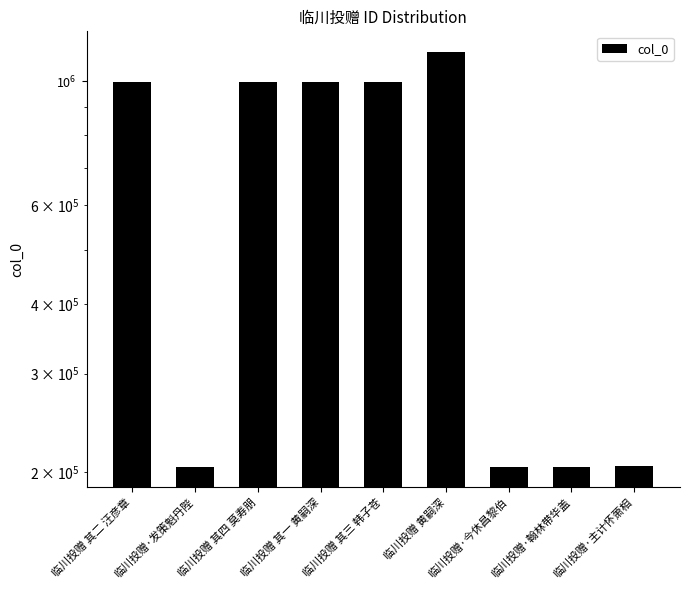

Reading left to right, what are all the values shown in this chart?

临川投赠 其二 汪彦章=997747	临川投赠·发策魁丹陛=204734	临川投赠 其四 莫寿朋=997709	临川投赠 其一 黄嗣深=997708	临川投赠 其三 韩子苍=997710	临川投赠 黄嗣深=1127122	临川投赠·今休昌黎伯=204687	临川投赠·翰林带华盖=204736	临川投赠·主计怀萧相=204756